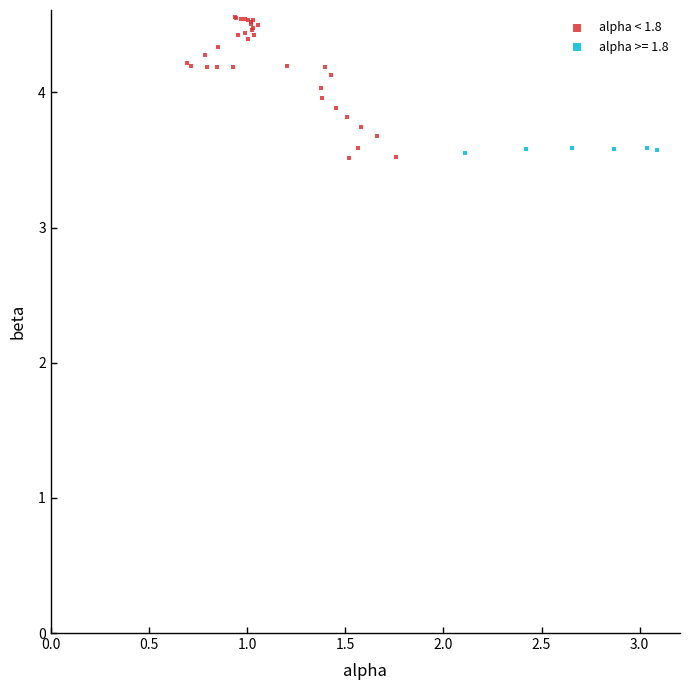

Which series has the largest Y range (max minus min)?

alpha < 1.8